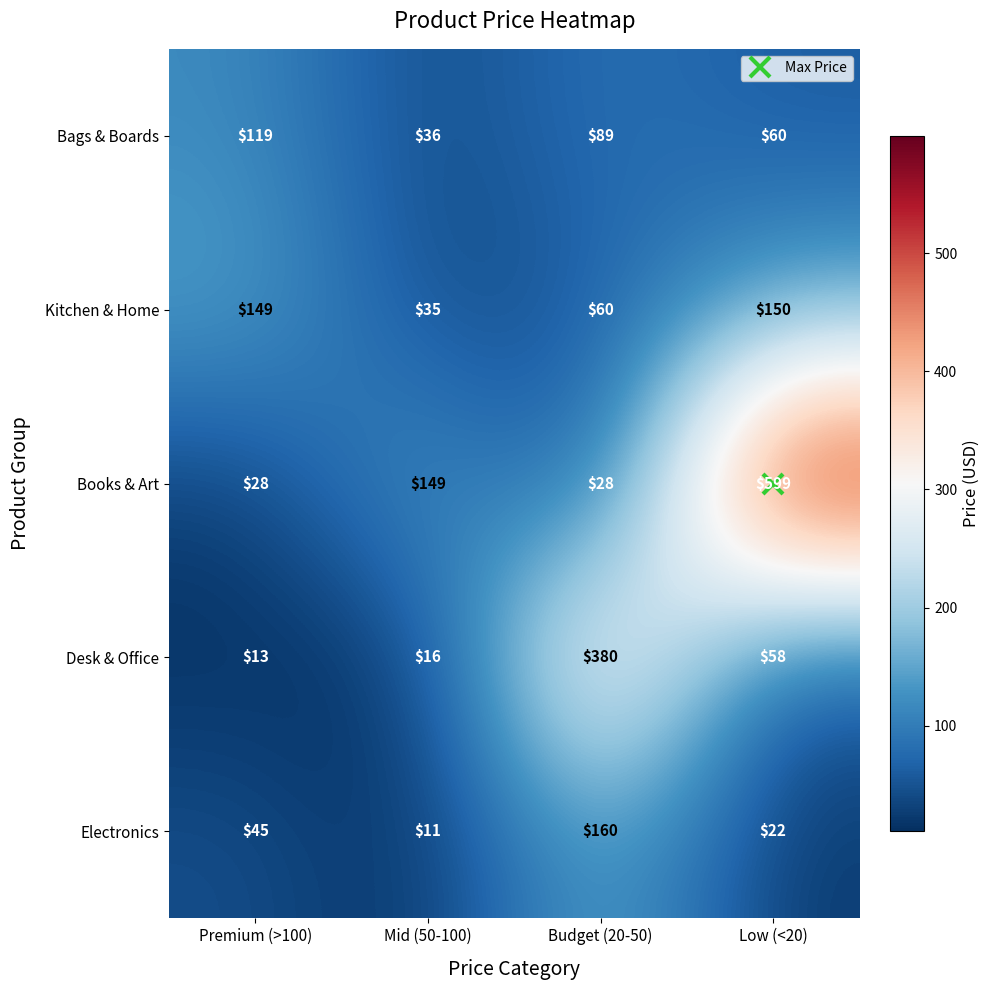

At which category is the sum across all series the highest?

Low (<20)